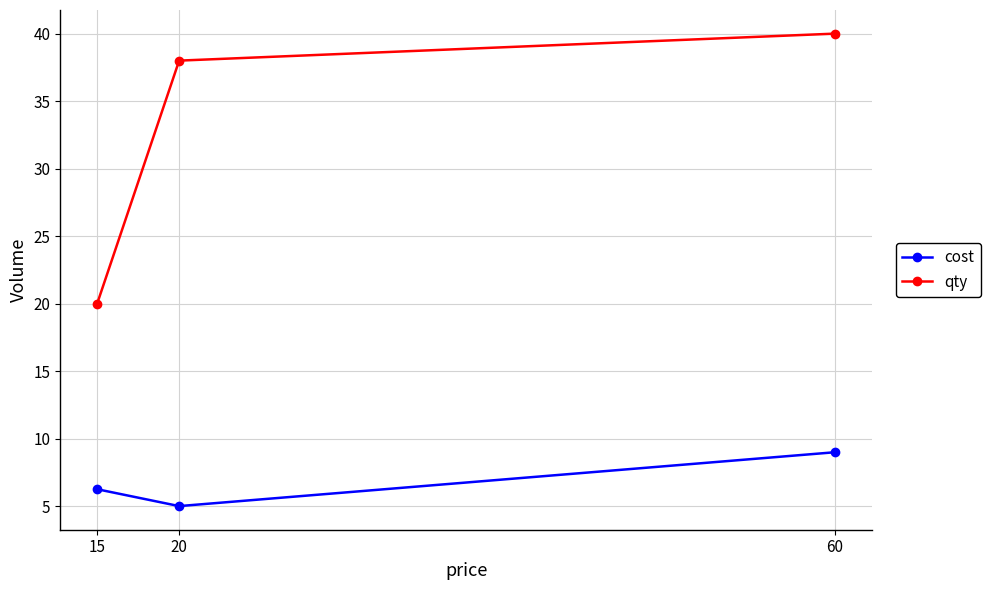

True or false: qty has a value of 11.4 at 60.

False